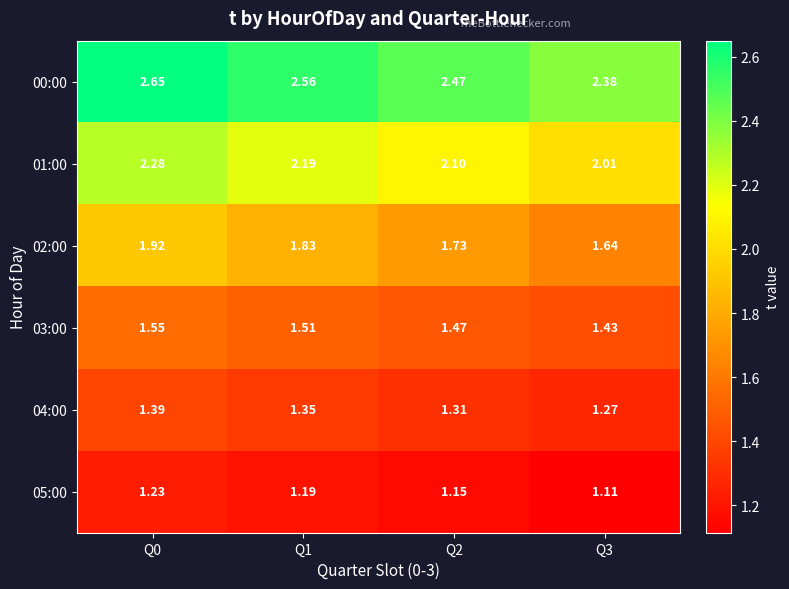

Is the value of 03:00 at Q2 greater than the value of 04:00 at Q3?

Yes